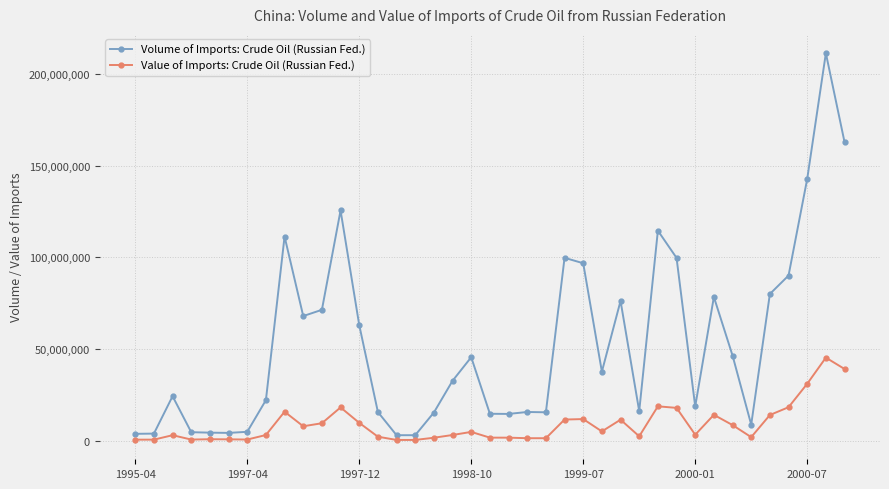

Does the chart display data point markers on the line(s)?

Yes